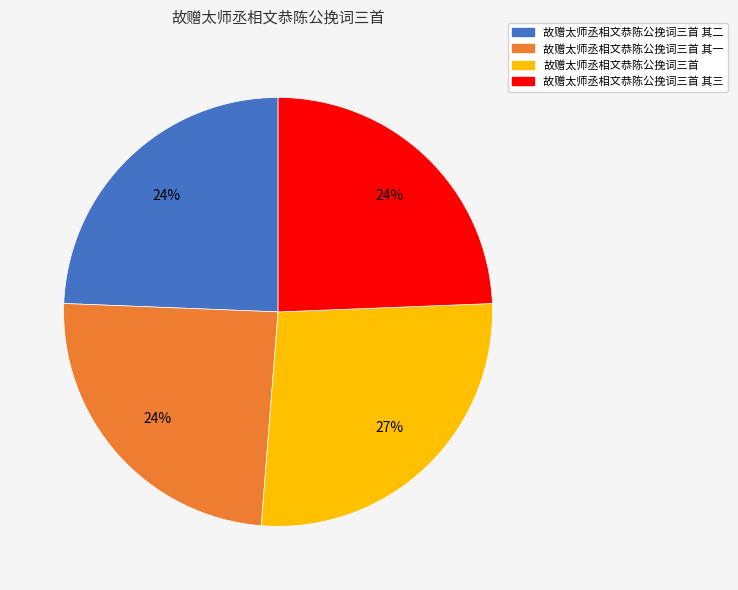

To the nearest percent, what is the average slice percentage?

25%